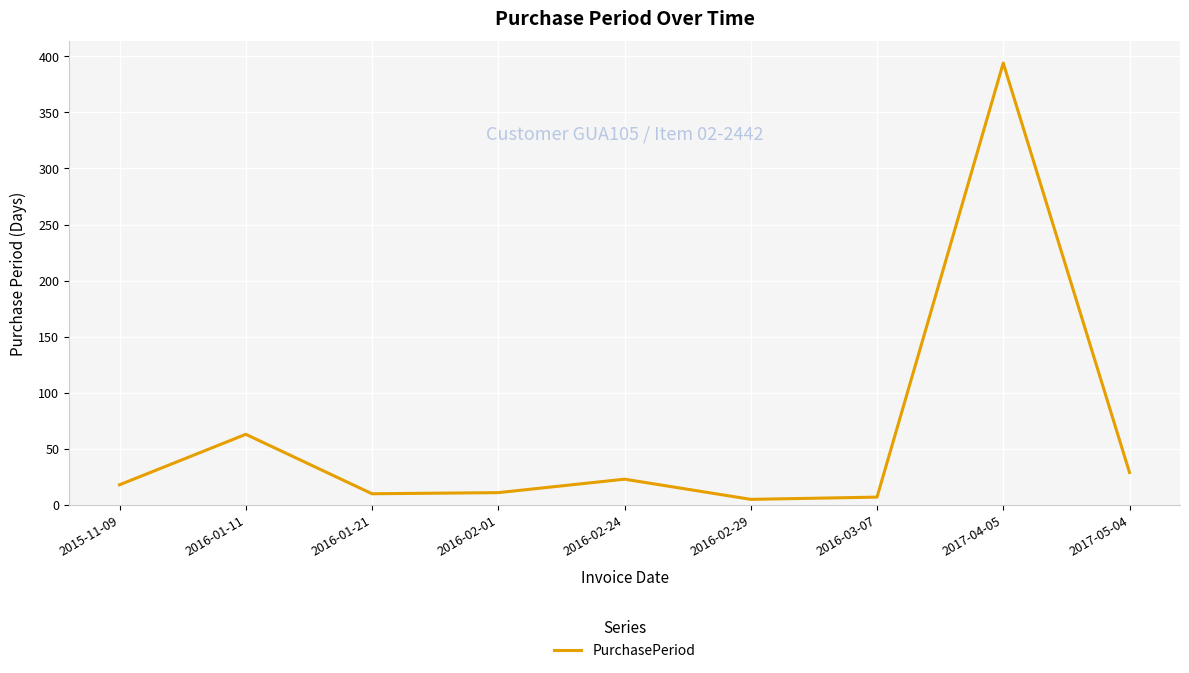

What position from the left is 2017-05-04?

9